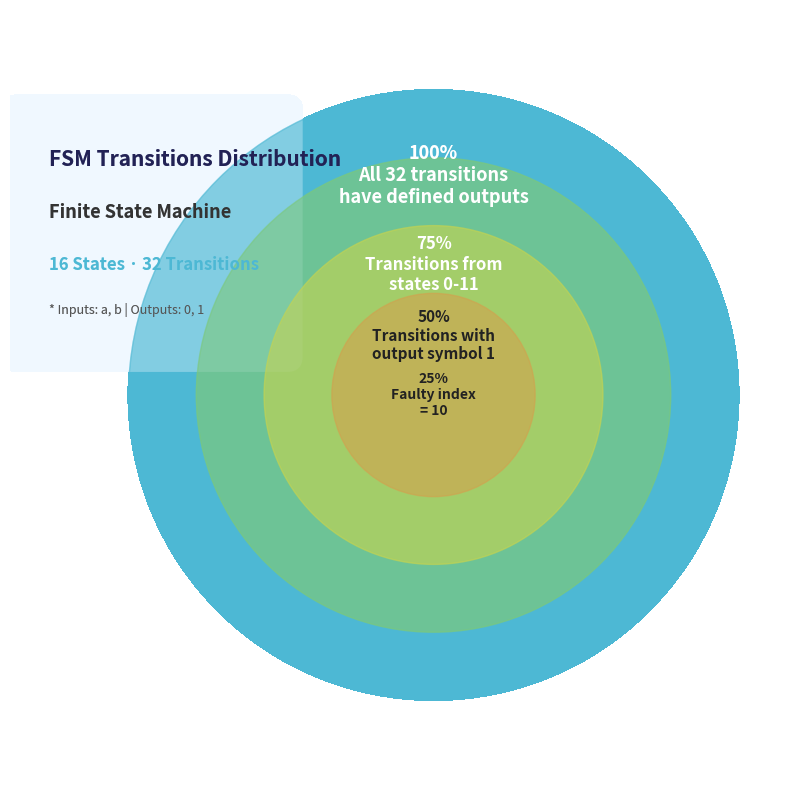

Does any single category account for the majority?

No